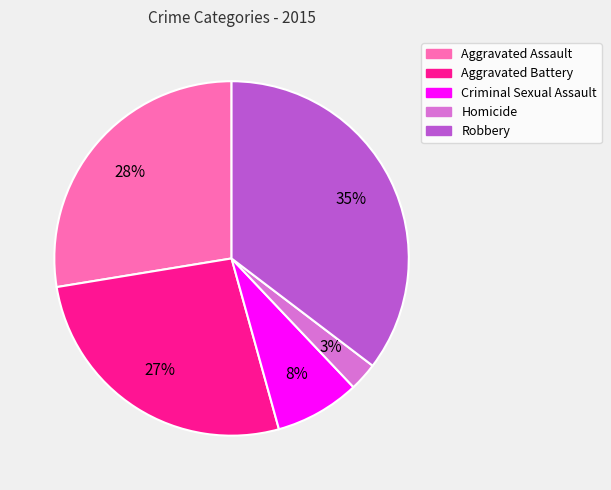

To the nearest percent, what portion does Aggravated Battery represent?

27%